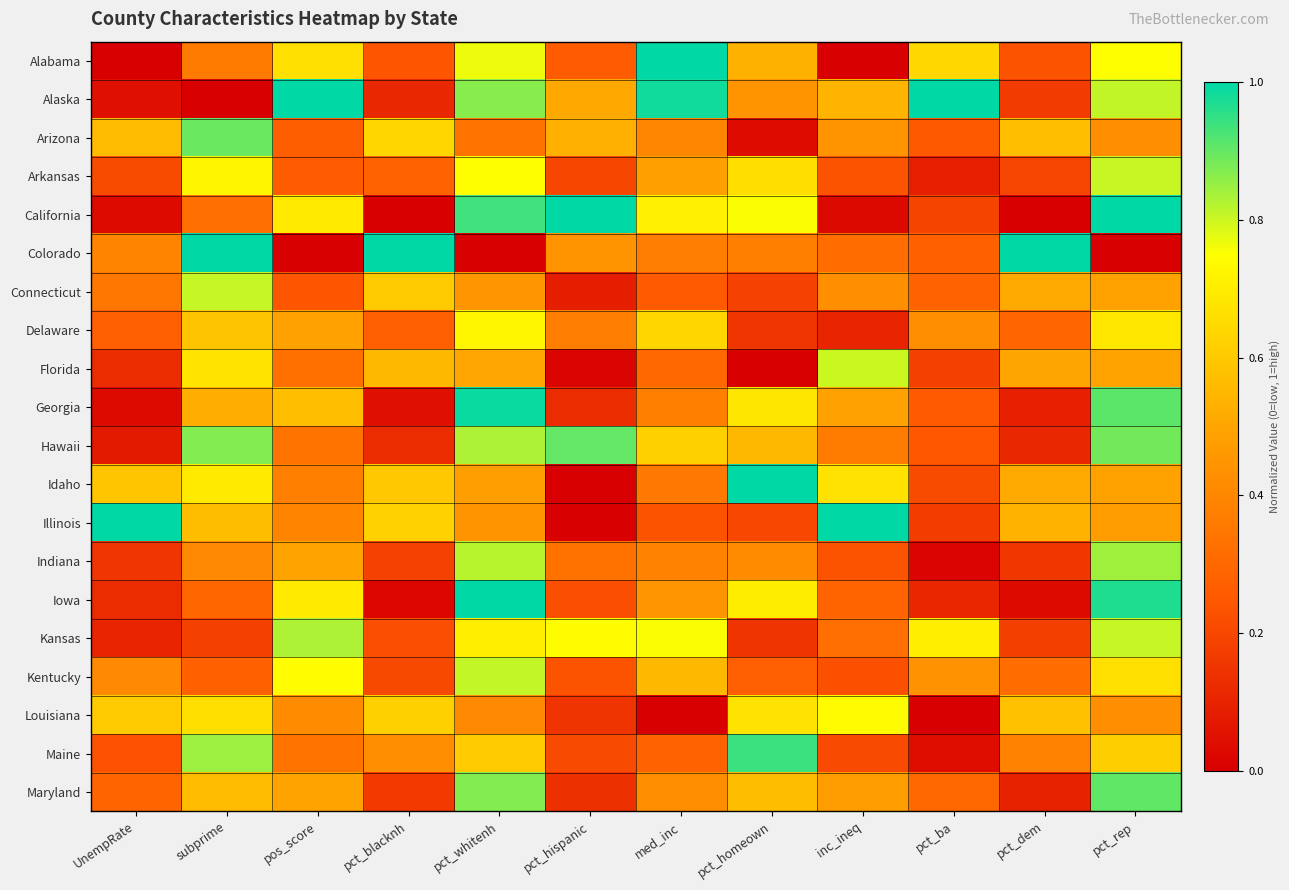

Reading right to left, extract all data points from this chart.

Alabama: pct_rep=0.7	pct_dem=0.2	pct_ba=0.6	inc_ineq=0.0	pct_homeown=0.5	med_inc=1.0	pct_hispanic=0.3	pct_whitenh=0.8	pct_blacknh=0.2	pos_score=0.7	subprime=0.4	UnempRate=0.0
Alaska: pct_rep=0.8	pct_dem=0.2	pct_ba=1.0	inc_ineq=0.5	pct_homeown=0.4	med_inc=1.0	pct_hispanic=0.5	pct_whitenh=0.9	pct_blacknh=0.1	pos_score=1.0	subprime=0.0	UnempRate=0.0
Arizona: pct_rep=0.4	pct_dem=0.6	pct_ba=0.3	inc_ineq=0.4	pct_homeown=0.0	med_inc=0.4	pct_hispanic=0.5	pct_whitenh=0.3	pct_blacknh=0.6	pos_score=0.3	subprime=0.9	UnempRate=0.6
Arkansas: pct_rep=0.8	pct_dem=0.2	pct_ba=0.1	inc_ineq=0.2	pct_homeown=0.7	med_inc=0.5	pct_hispanic=0.2	pct_whitenh=0.7	pct_blacknh=0.3	pos_score=0.3	subprime=0.7	UnempRate=0.2
California: pct_rep=1.0	pct_dem=0.0	pct_ba=0.2	inc_ineq=0.0	pct_homeown=0.8	med_inc=0.7	pct_hispanic=1.0	pct_whitenh=0.9	pct_blacknh=0.0	pos_score=0.7	subprime=0.3	UnempRate=0.0
Colorado: pct_rep=0.0	pct_dem=1.0	pct_ba=0.3	inc_ineq=0.3	pct_homeown=0.4	med_inc=0.4	pct_hispanic=0.4	pct_whitenh=0.0	pct_blacknh=1.0	pos_score=0.0	subprime=1.0	UnempRate=0.4
Connecticut: pct_rep=0.5	pct_dem=0.5	pct_ba=0.3	inc_ineq=0.4	pct_homeown=0.2	med_inc=0.3	pct_hispanic=0.1	pct_whitenh=0.4	pct_blacknh=0.6	pos_score=0.2	subprime=0.8	UnempRate=0.3
Delaware: pct_rep=0.7	pct_dem=0.3	pct_ba=0.4	inc_ineq=0.1	pct_homeown=0.2	med_inc=0.6	pct_hispanic=0.4	pct_whitenh=0.7	pct_blacknh=0.3	pos_score=0.5	subprime=0.6	UnempRate=0.3
Florida: pct_rep=0.5	pct_dem=0.5	pct_ba=0.2	inc_ineq=0.8	pct_homeown=0.0	med_inc=0.3	pct_hispanic=0.0	pct_whitenh=0.5	pct_blacknh=0.6	pos_score=0.3	subprime=0.7	UnempRate=0.1
Georgia: pct_rep=0.9	pct_dem=0.1	pct_ba=0.3	inc_ineq=0.5	pct_homeown=0.7	med_inc=0.4	pct_hispanic=0.1	pct_whitenh=1.0	pct_blacknh=0.0	pos_score=0.6	subprime=0.5	UnempRate=0.0
Hawaii: pct_rep=0.9	pct_dem=0.1	pct_ba=0.2	inc_ineq=0.4	pct_homeown=0.6	med_inc=0.6	pct_hispanic=0.9	pct_whitenh=0.8	pct_blacknh=0.1	pos_score=0.3	subprime=0.9	UnempRate=0.1
Idaho: pct_rep=0.5	pct_dem=0.5	pct_ba=0.2	inc_ineq=0.7	pct_homeown=1.0	med_inc=0.4	pct_hispanic=0.0	pct_whitenh=0.5	pct_blacknh=0.6	pos_score=0.4	subprime=0.7	UnempRate=0.6
Illinois: pct_rep=0.5	pct_dem=0.5	pct_ba=0.2	inc_ineq=1.0	pct_homeown=0.2	med_inc=0.2	pct_hispanic=0.0	pct_whitenh=0.4	pct_blacknh=0.6	pos_score=0.4	subprime=0.6	UnempRate=1.0
Indiana: pct_rep=0.8	pct_dem=0.2	pct_ba=0.0	inc_ineq=0.2	pct_homeown=0.4	med_inc=0.4	pct_hispanic=0.3	pct_whitenh=0.8	pct_blacknh=0.2	pos_score=0.5	subprime=0.4	UnempRate=0.2
Iowa: pct_rep=1.0	pct_dem=0.0	pct_ba=0.1	inc_ineq=0.3	pct_homeown=0.7	med_inc=0.4	pct_hispanic=0.2	pct_whitenh=1.0	pct_blacknh=0.0	pos_score=0.7	subprime=0.3	UnempRate=0.1
Kansas: pct_rep=0.8	pct_dem=0.2	pct_ba=0.7	inc_ineq=0.3	pct_homeown=0.1	med_inc=0.8	pct_hispanic=0.7	pct_whitenh=0.7	pct_blacknh=0.2	pos_score=0.8	subprime=0.2	UnempRate=0.1
Kentucky: pct_rep=0.7	pct_dem=0.3	pct_ba=0.4	inc_ineq=0.2	pct_homeown=0.3	med_inc=0.6	pct_hispanic=0.2	pct_whitenh=0.8	pct_blacknh=0.2	pos_score=0.7	subprime=0.3	UnempRate=0.4
Louisiana: pct_rep=0.4	pct_dem=0.6	pct_ba=0.0	inc_ineq=0.7	pct_homeown=0.7	med_inc=0.0	pct_hispanic=0.1	pct_whitenh=0.4	pct_blacknh=0.6	pos_score=0.4	subprime=0.7	UnempRate=0.6
Maine: pct_rep=0.6	pct_dem=0.4	pct_ba=0.0	inc_ineq=0.2	pct_homeown=0.9	med_inc=0.3	pct_hispanic=0.2	pct_whitenh=0.6	pct_blacknh=0.4	pos_score=0.3	subprime=0.8	UnempRate=0.2
Maryland: pct_rep=0.9	pct_dem=0.1	pct_ba=0.3	inc_ineq=0.5	pct_homeown=0.6	med_inc=0.4	pct_hispanic=0.1	pct_whitenh=0.9	pct_blacknh=0.2	pos_score=0.5	subprime=0.6	UnempRate=0.3